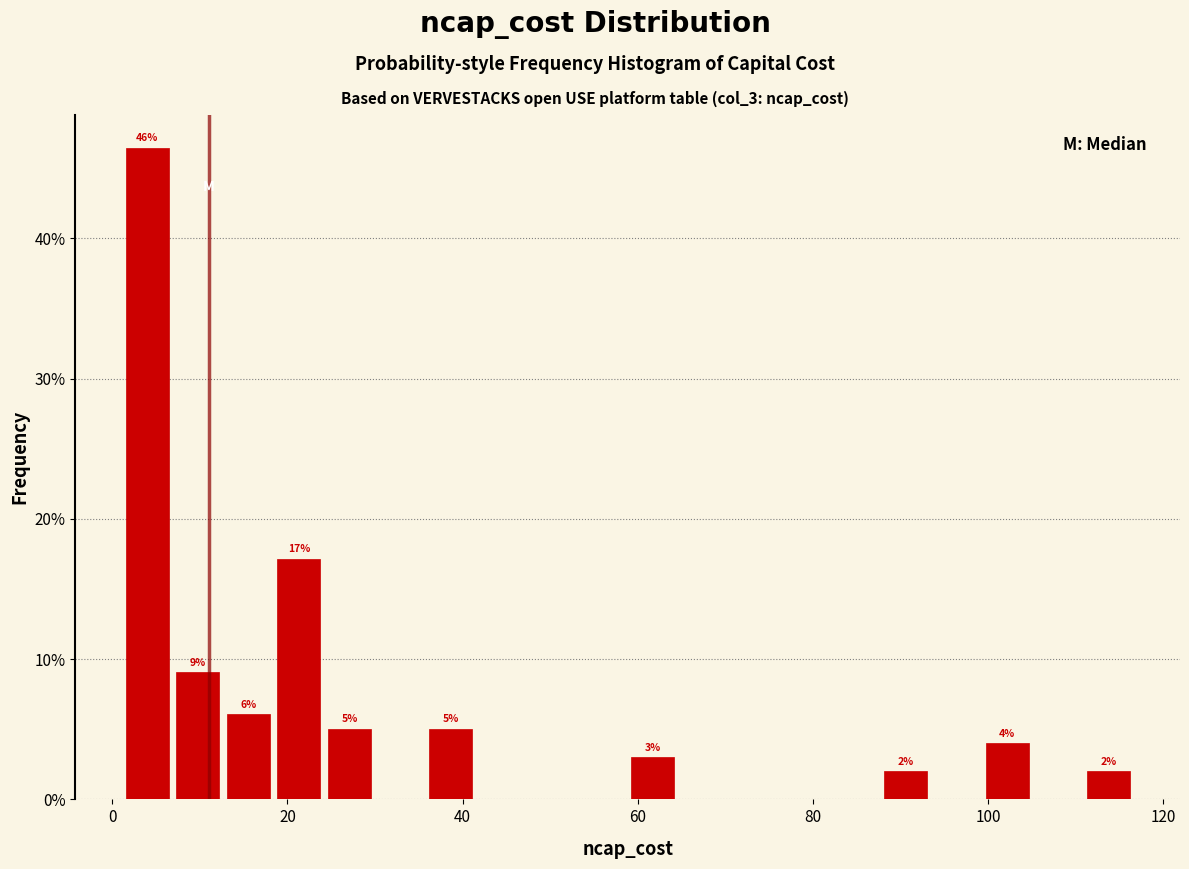

Around what value on the x-axis is the tallest bar? Give the approximate position of its centre, as read against the axis.

4